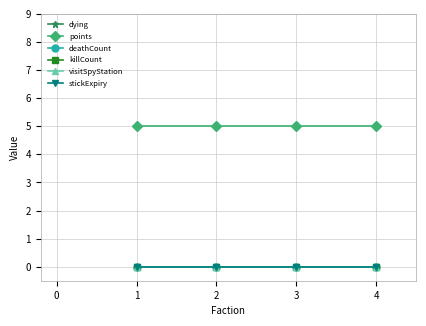

Does the chart have visible grid lines?

Yes